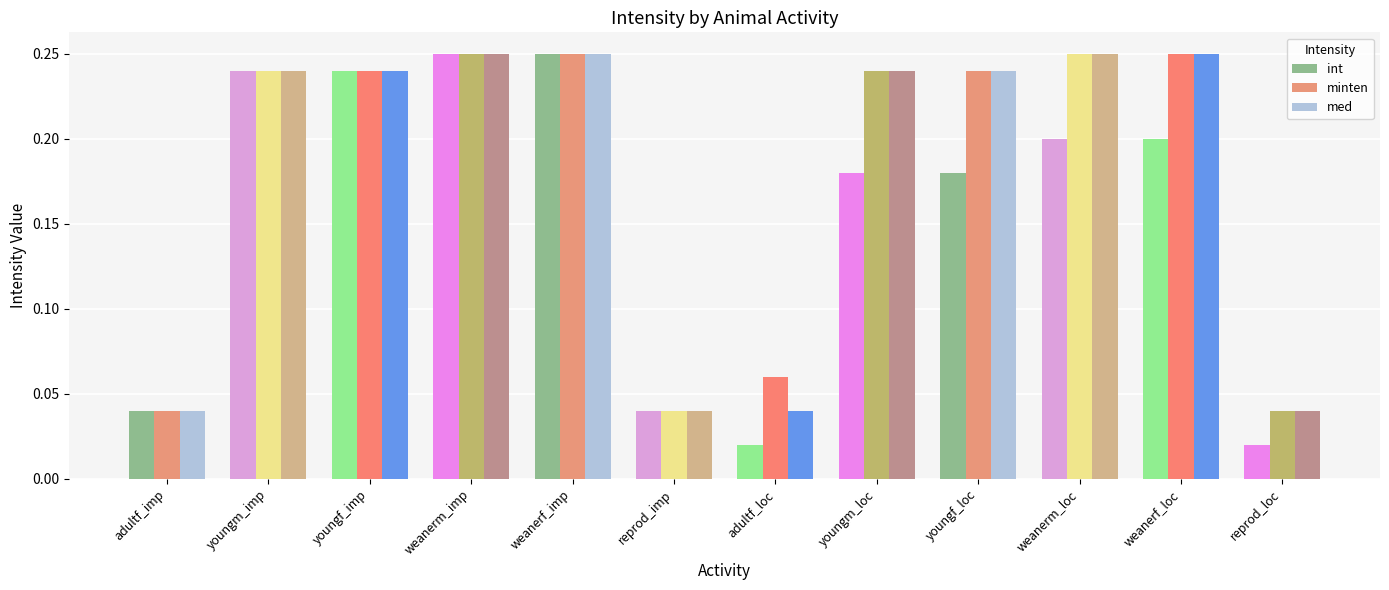

At how many categories does at least one series exceed 0?

12